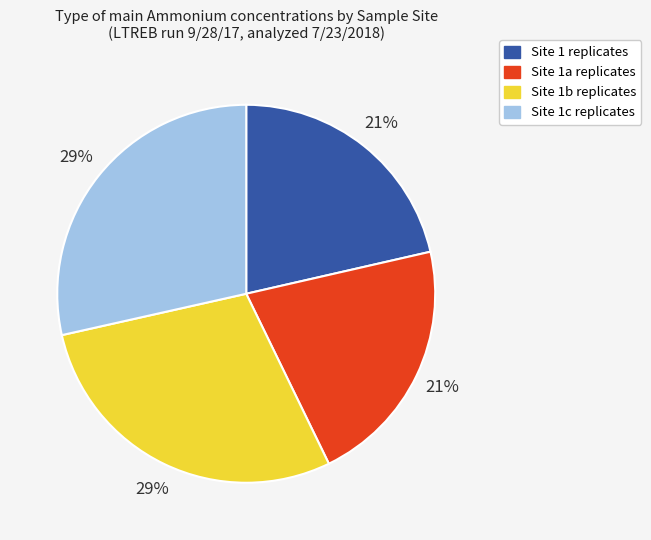

How many segments does this pie chart have?

4